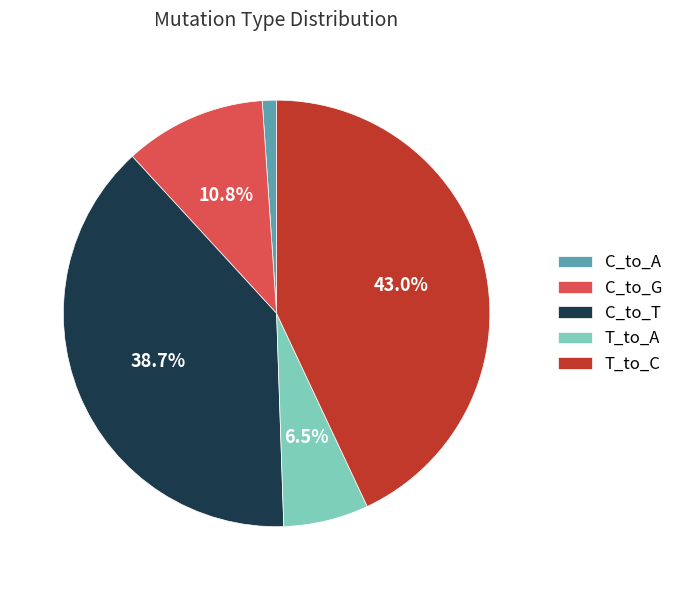

Rank the categories by value from lowest to highest.

C_to_A, T_to_A, C_to_G, C_to_T, T_to_C